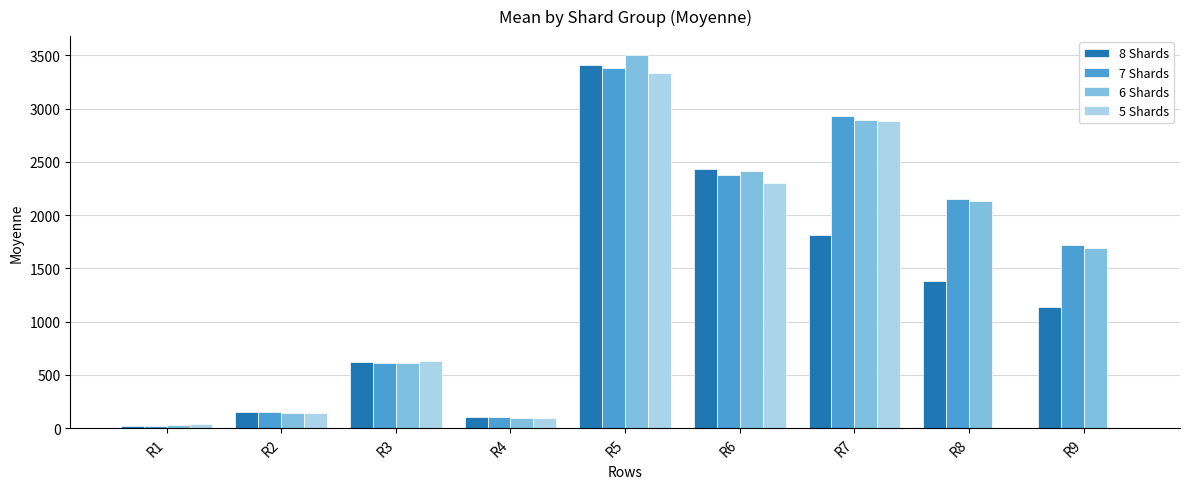

At which label does 7 Shards reach its peak?

R5